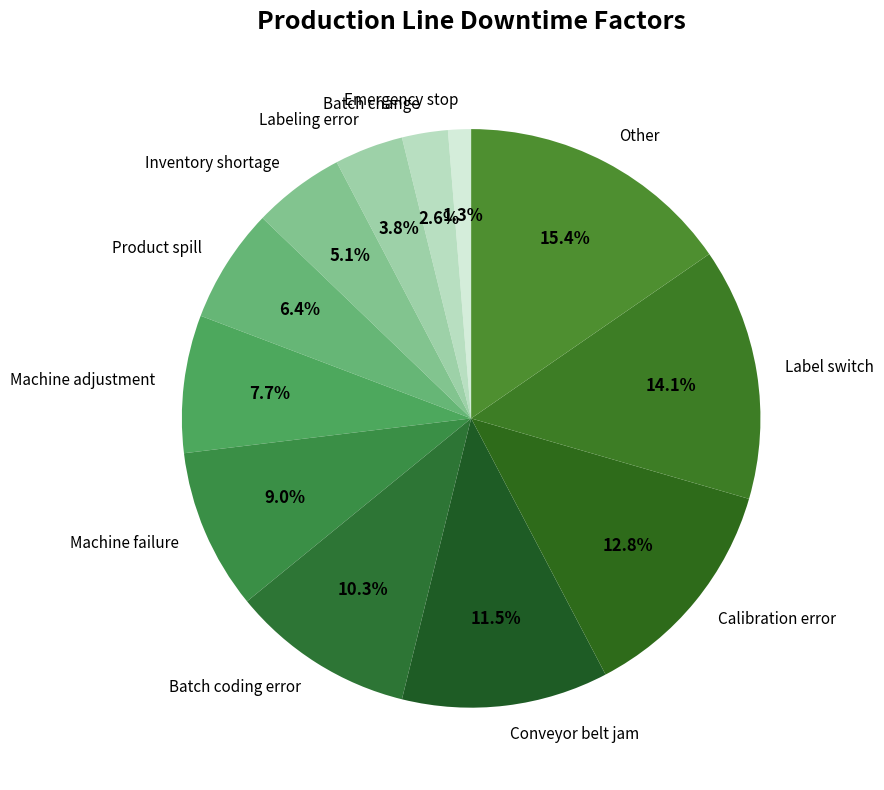

Is there a majority slice in this chart?

No